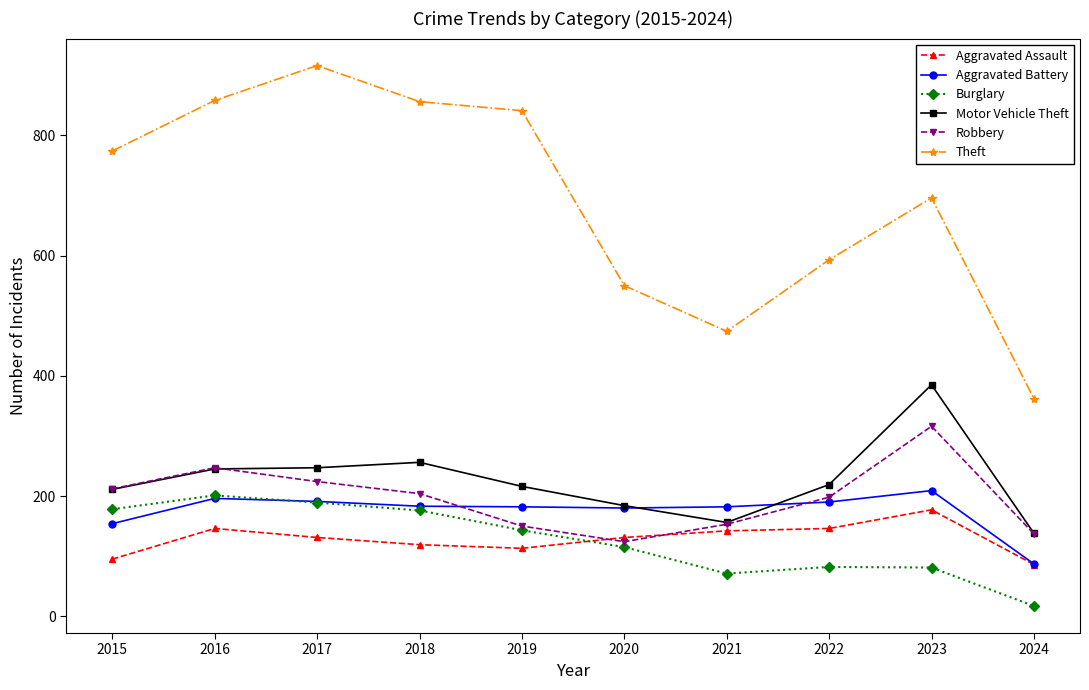

What is the approximate value of Theft at 2020?

550